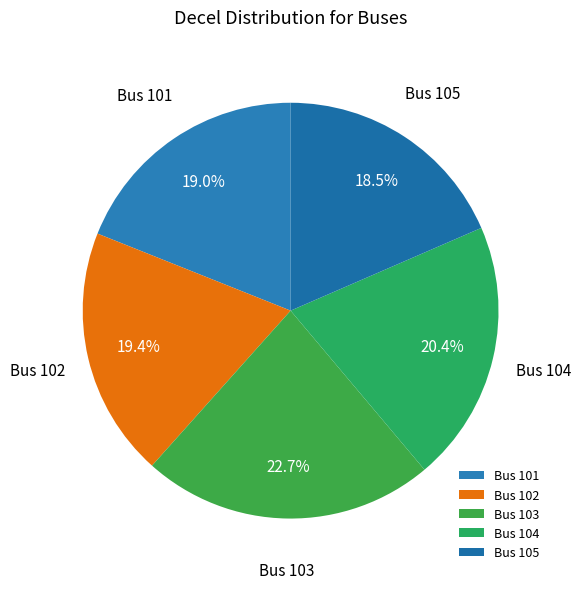

Does Bus 102 represent more than half of the total?

No